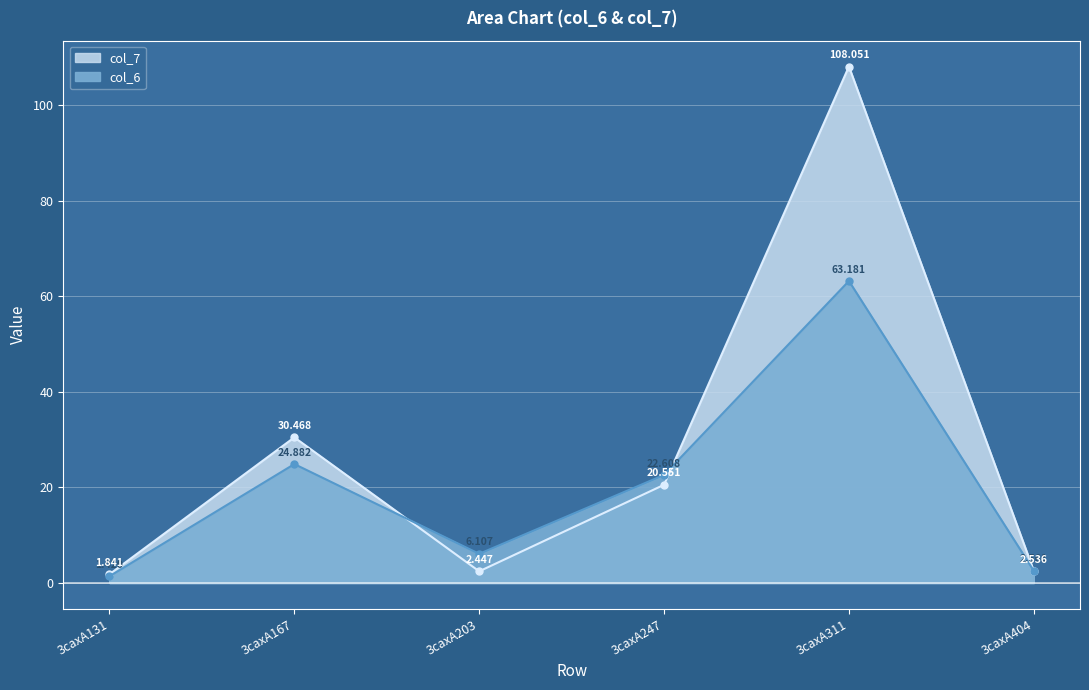

True or false: col_6 and col_7 cross at least once.

True